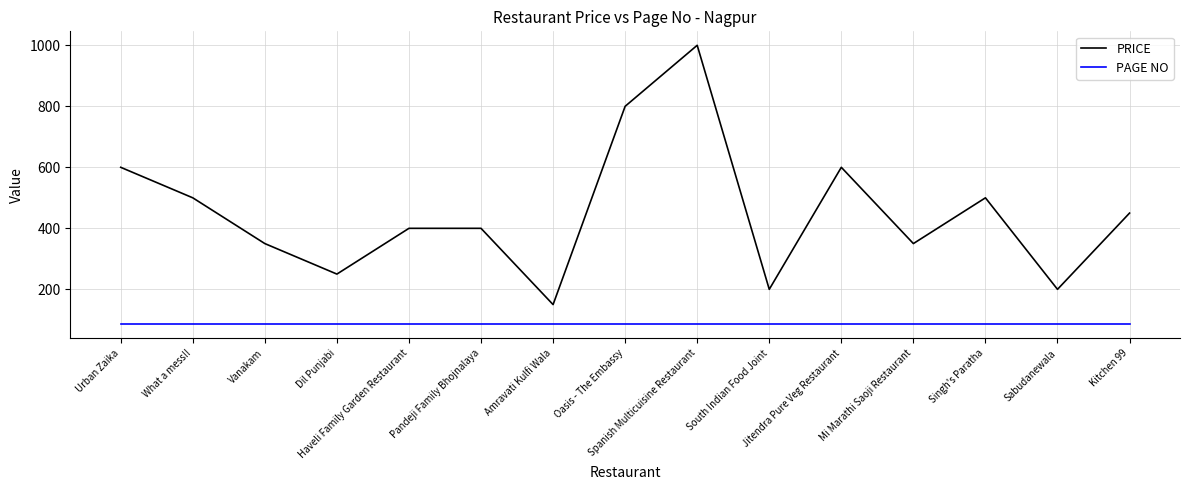

The value of PAGE NO at Kitchen 99 is 138. True or false?

False